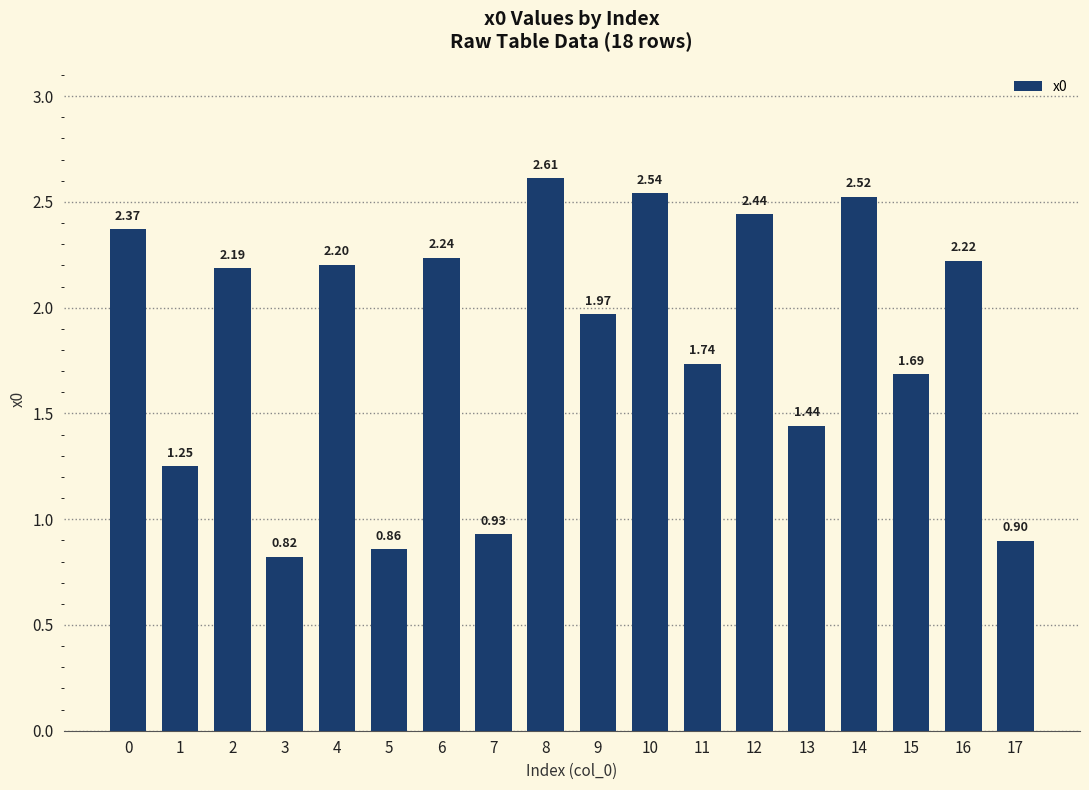

What is the difference between the values at 13 and 7?

0.5